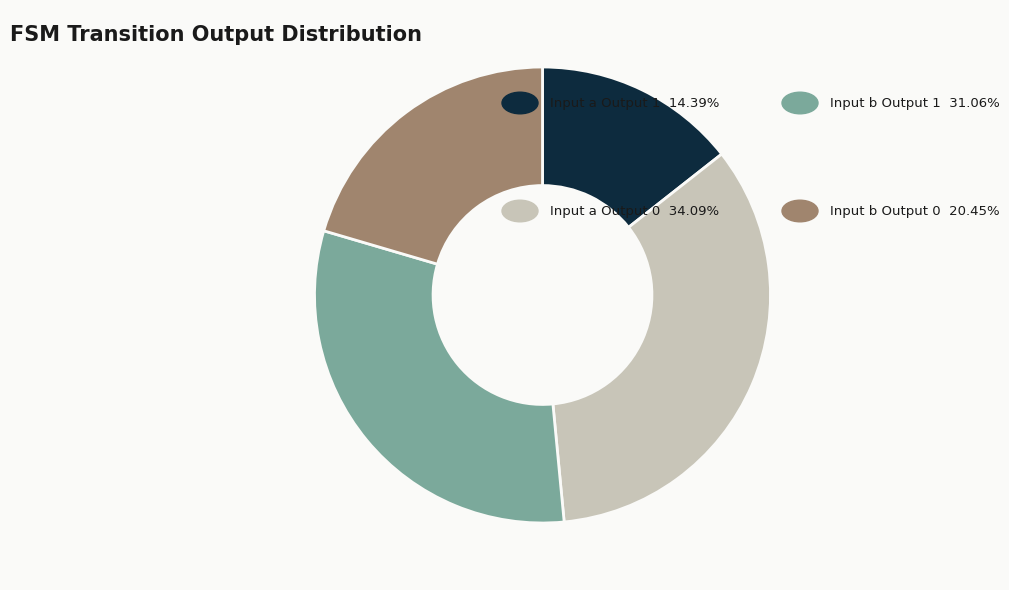

Is there any slice that represents more than half of the pie?

No